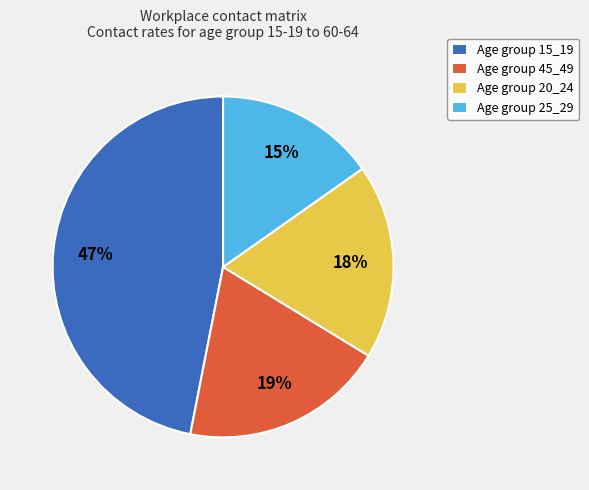

Rank the categories by value from lowest to highest.

Age group 25_29, Age group 20_24, Age group 45_49, Age group 15_19